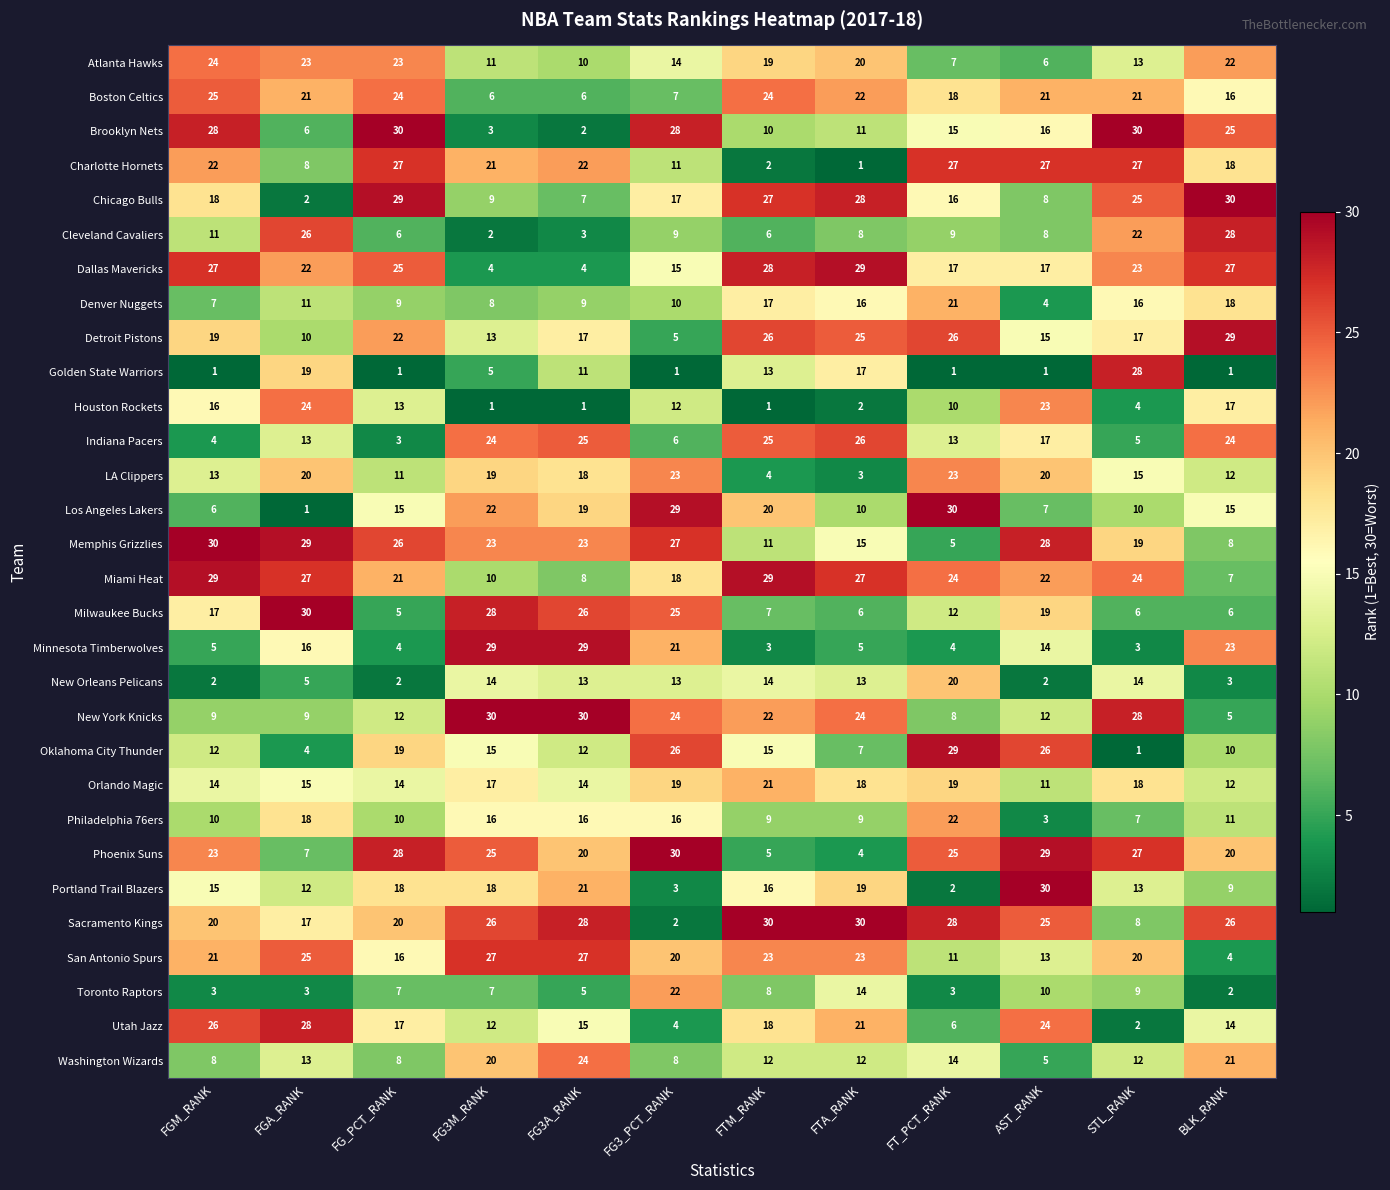

Is it true that Minnesota Timberwolves equals 21 at FG3_PCT_RANK?

True